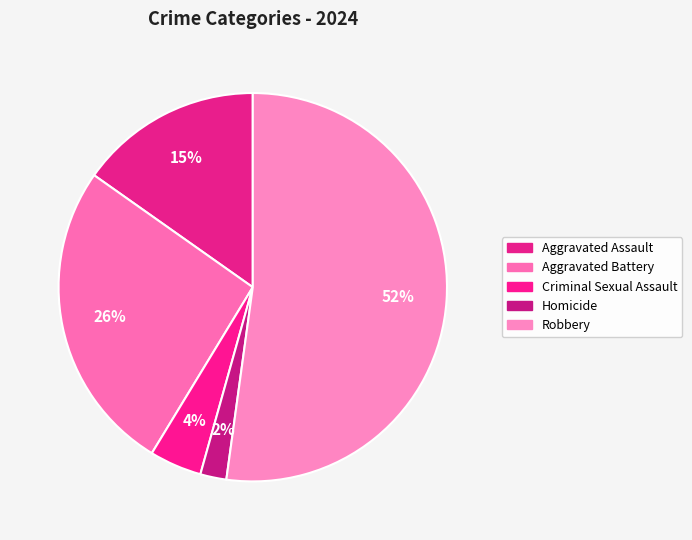

What percentage do Aggravated Assault and Criminal Sexual Assault together represent?

19.6%